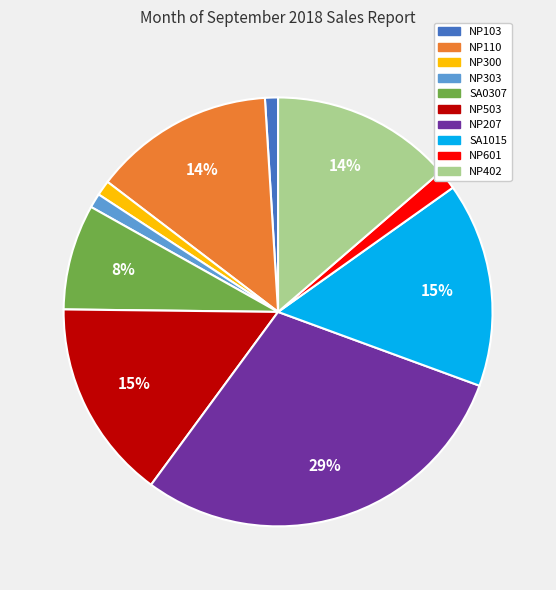

To the nearest percent, what is the average slice percentage?

10%